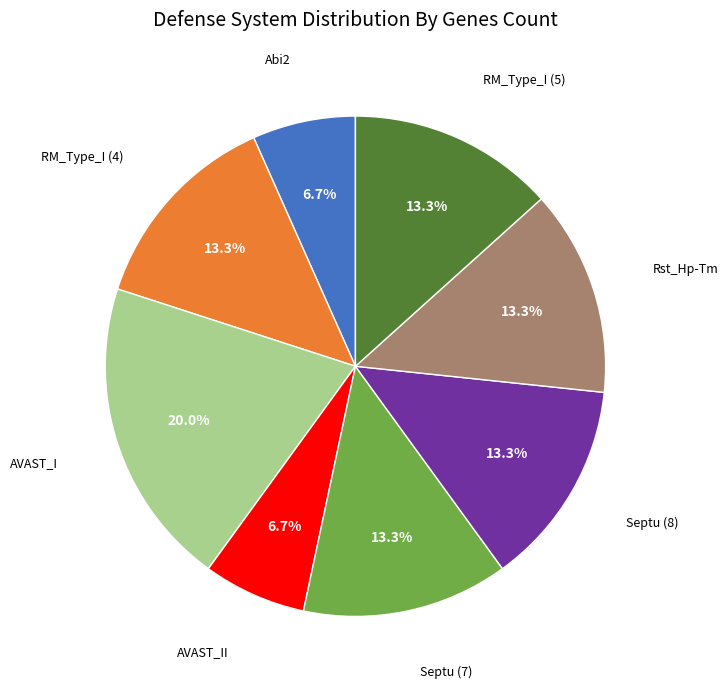

Does any single category account for the majority?

No